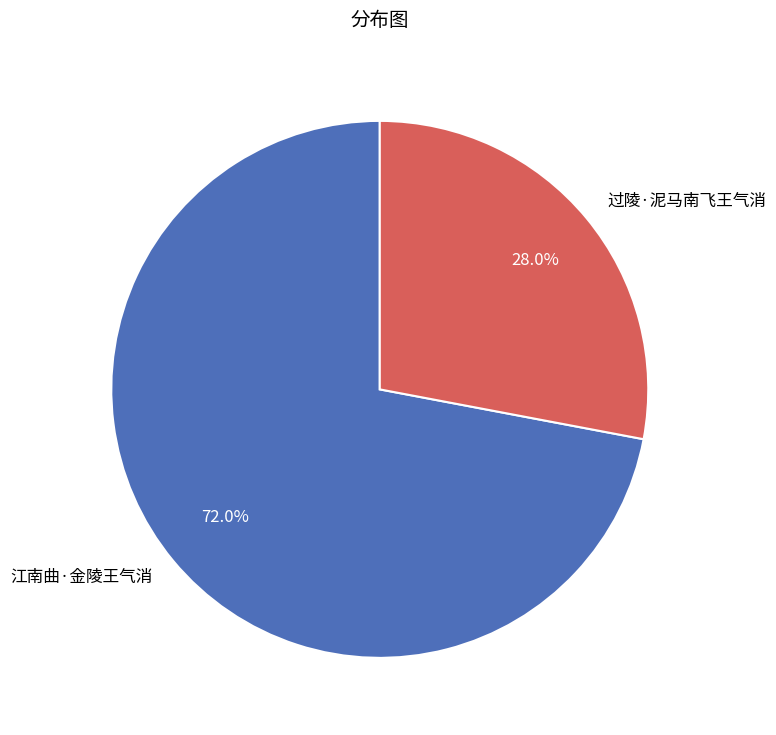

Between 过陵·泥马南飞王气消 and 江南曲·金陵王气消, which is larger?

江南曲·金陵王气消